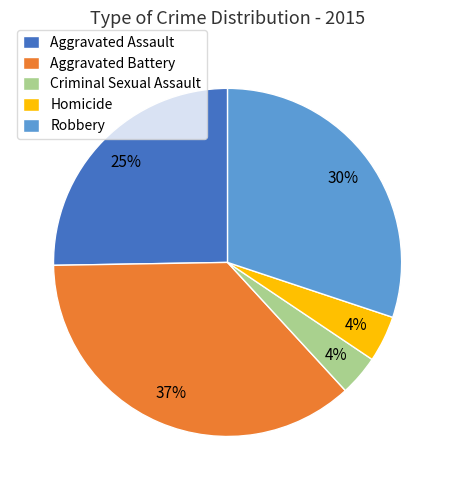

Is it true that Criminal Sexual Assault is 12% of the pie?

False